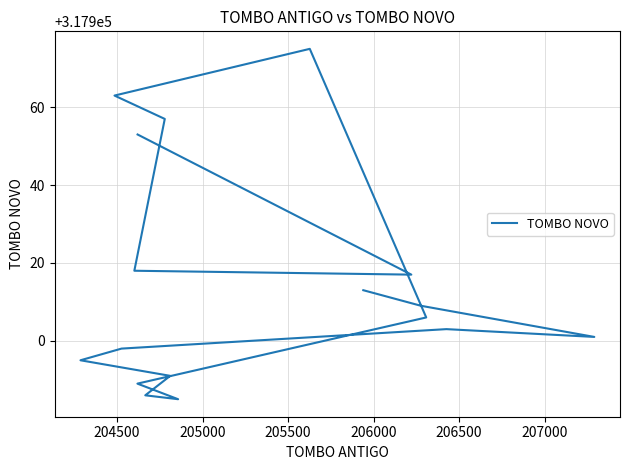

Reading left to right, what are all the values shown in this chart?

317913	317909	317901	317903	317898	317895	317891	317886	317885	317889	317906	317975	317963	317957	317918	317917	317953